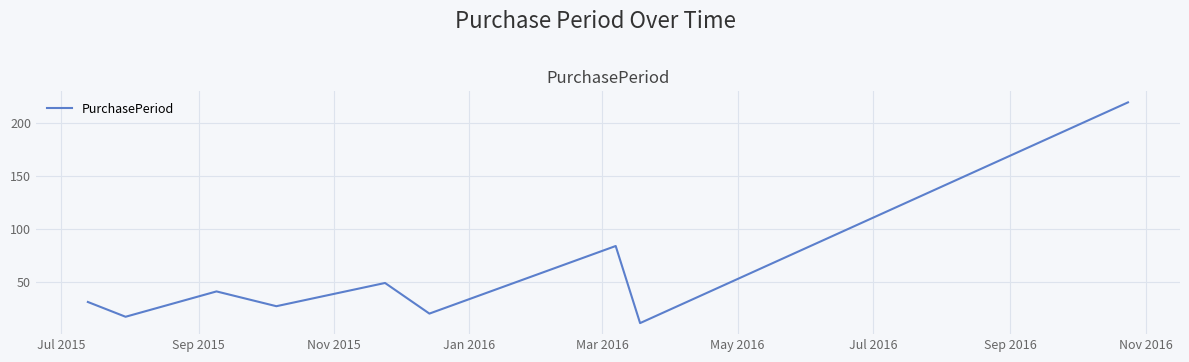

What is the greatest value displayed?

220